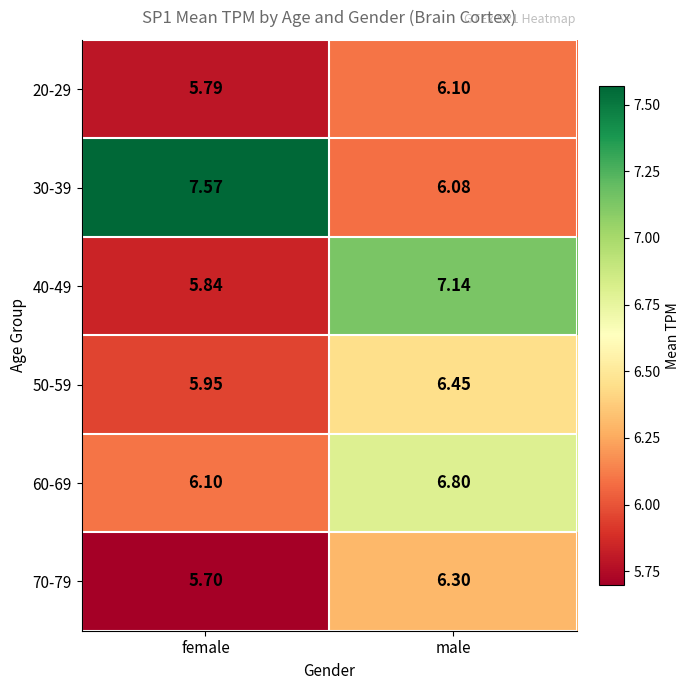

Which label corresponds to the smallest value in the chart?

female